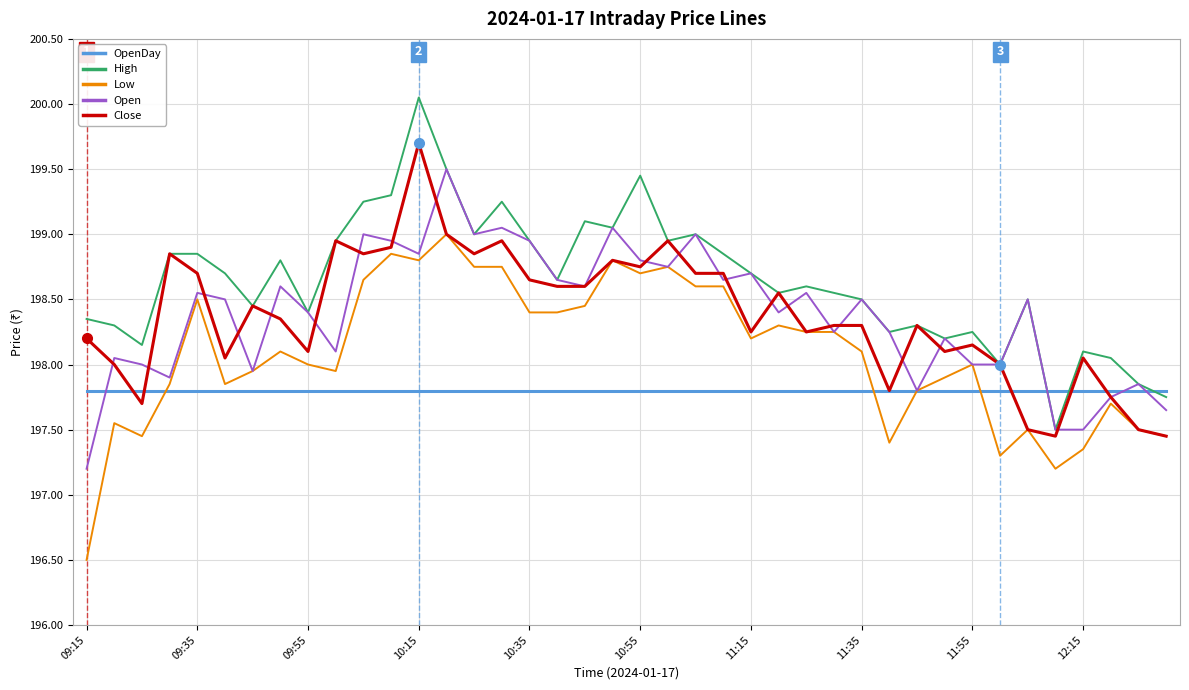

True or false: High and Low intersect in this chart.

False